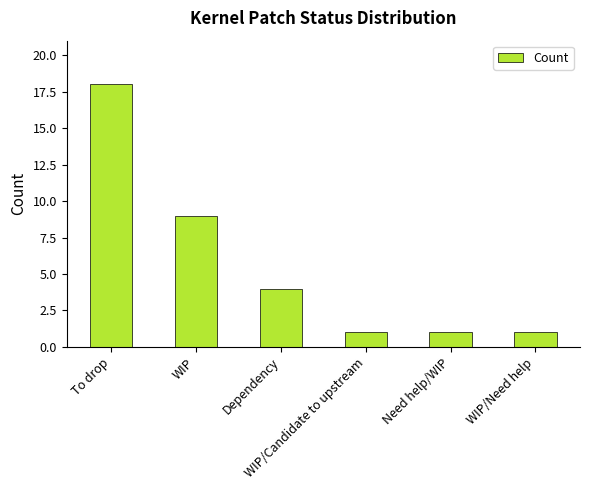

What is the change in value from WIP to Need help/WIP?

-8